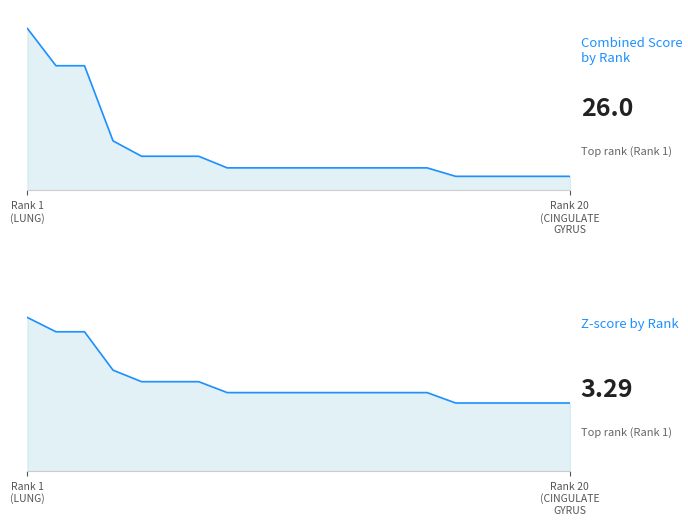

What is the difference between the maximum and second lowest values in the Z-score series?

1.8